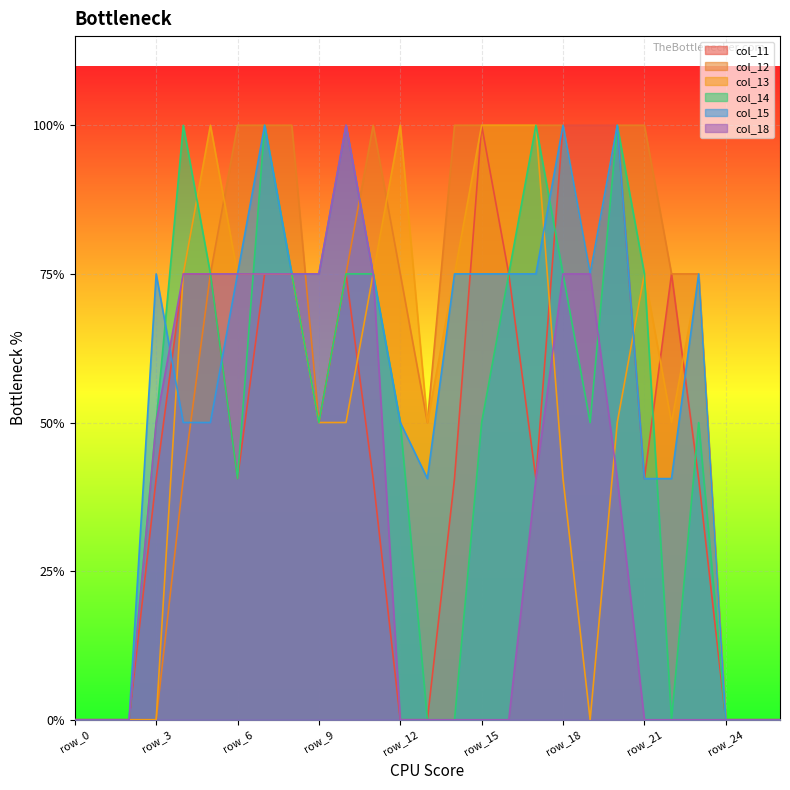

What are all the series names shown in the legend?

col_11, col_12, col_13, col_14, col_15, col_18